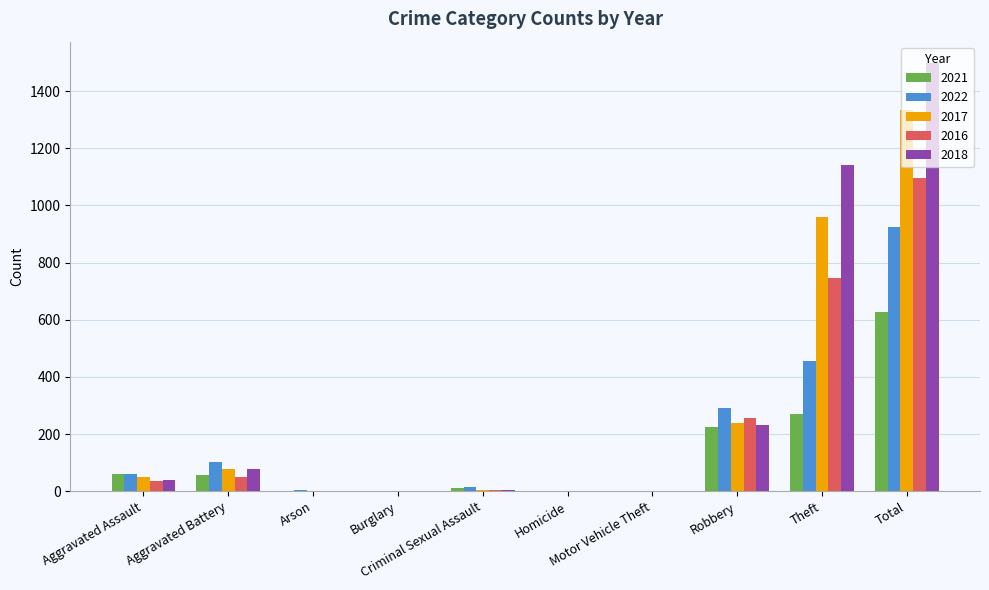

What is the highest value of the 2018 series?

1498